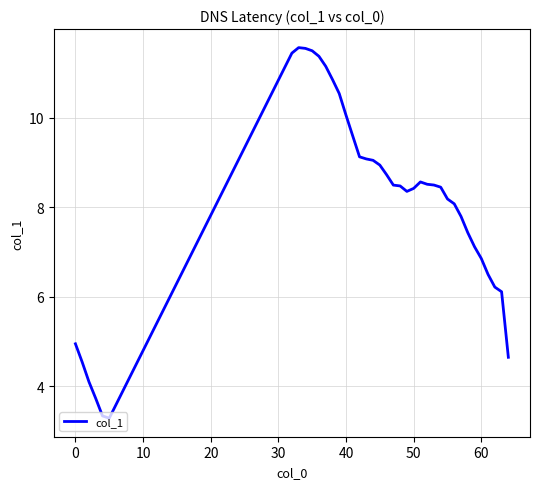

What is the greatest value displayed?

11.6